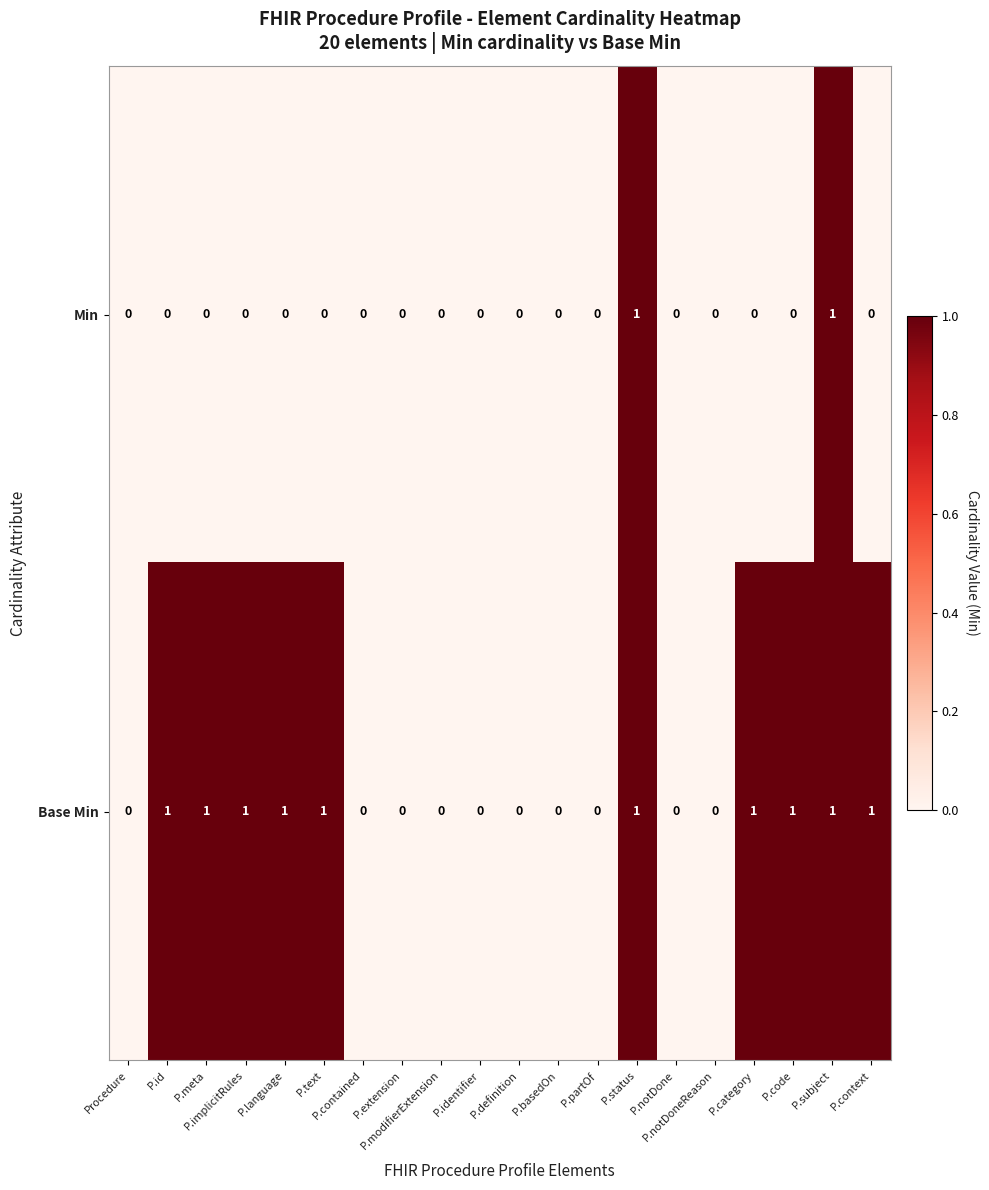

Which series has the largest total across all categories?

Base Min